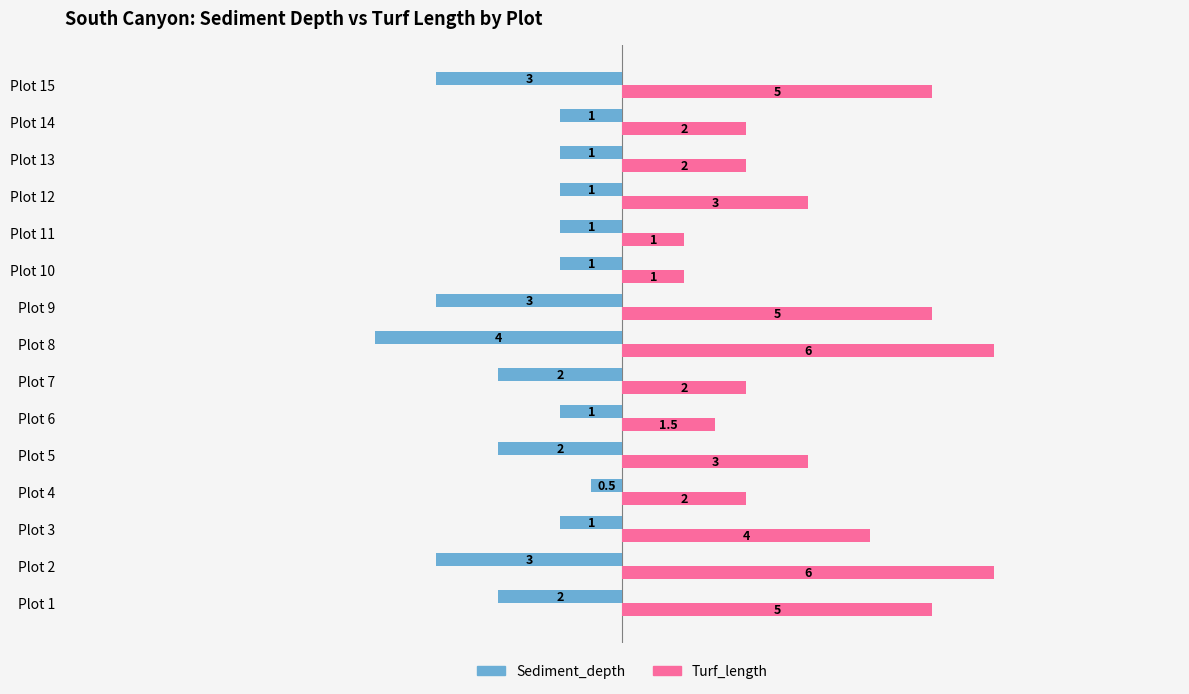

The value of Turf_length at Plot 12 is 1.8. True or false?

False